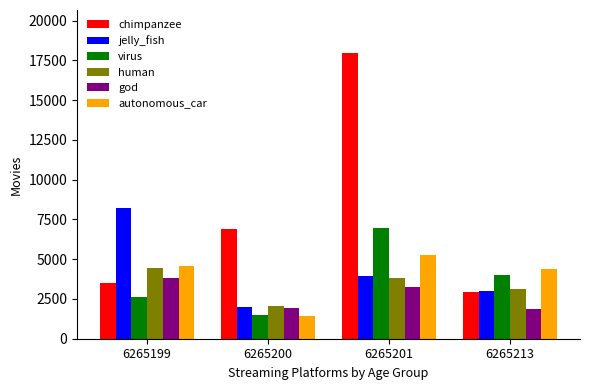

What is the value of the human bar at the 3rd from the left?

3792.6